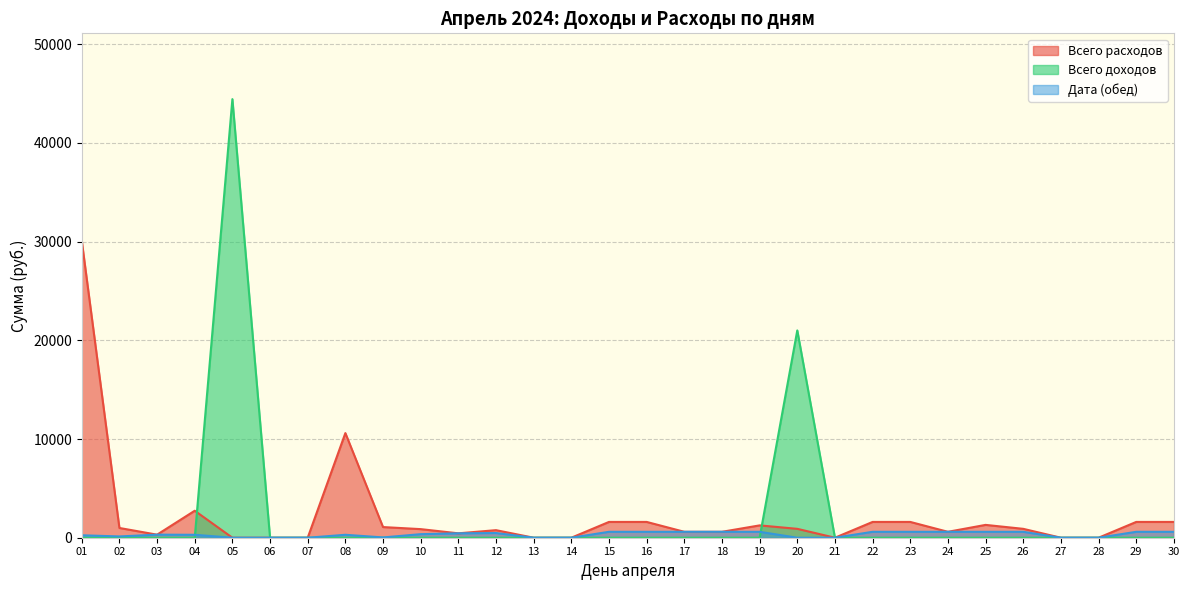

Where is the first local minimum for Дата (обед)?

02